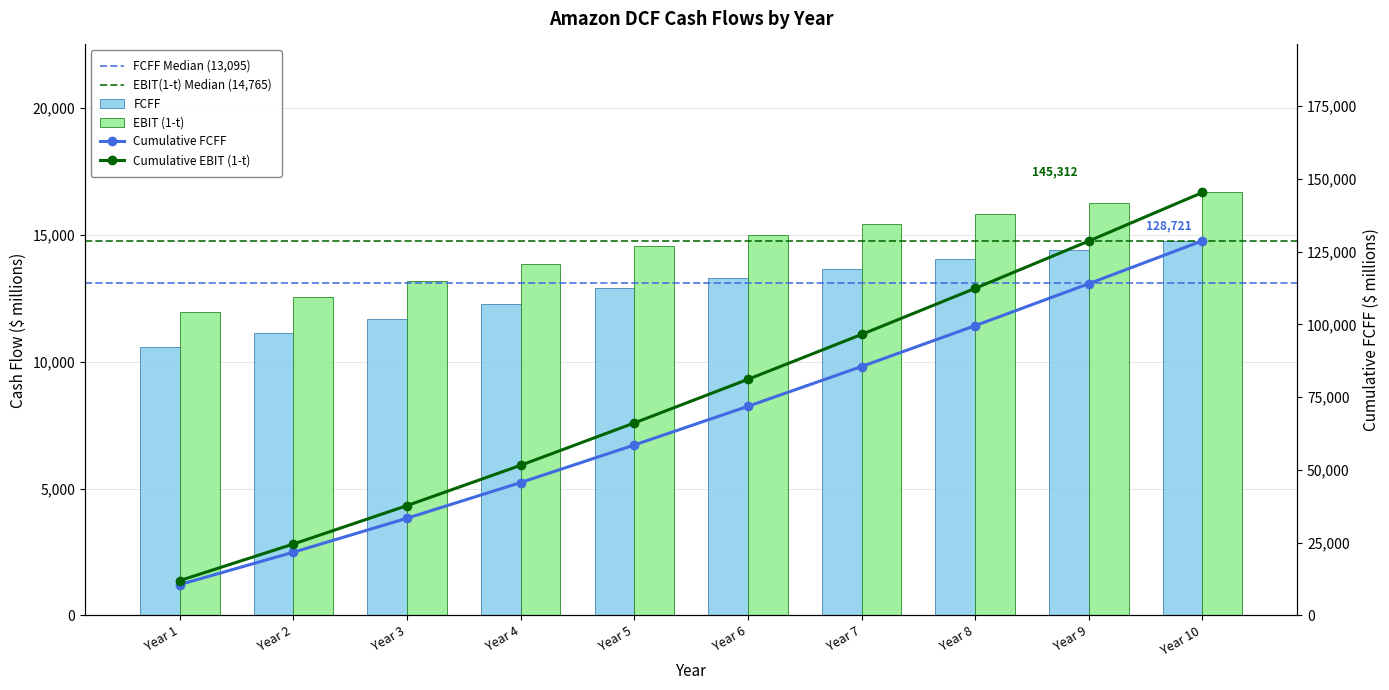

Which category has the lowest value across all series?

Year 1